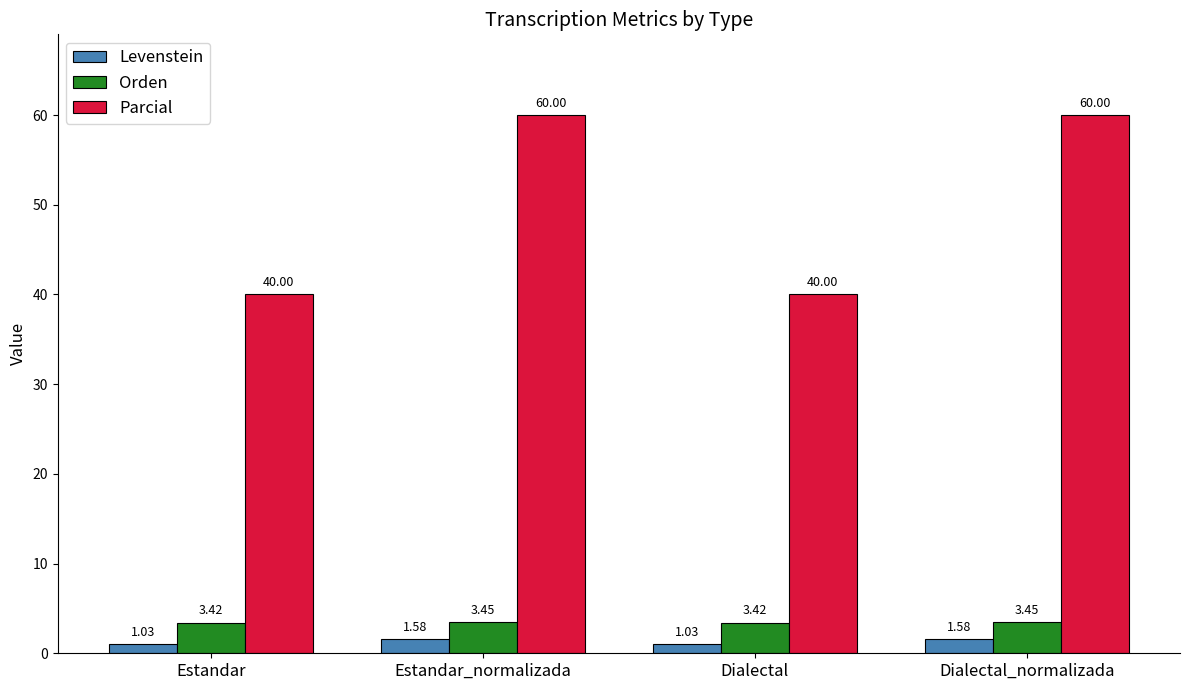

Rank the series at Estandar_normalizada from highest to lowest value.

Parcial, Orden, Levenstein